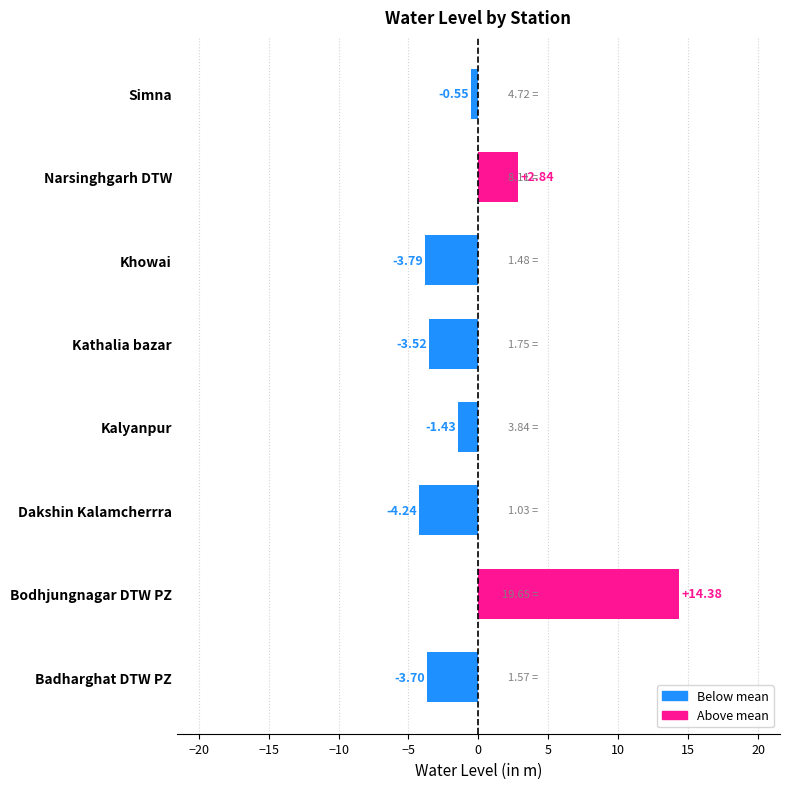

What is the change in value from Bodhjungnagar DTW PZ to Kalyanpur?

-15.8